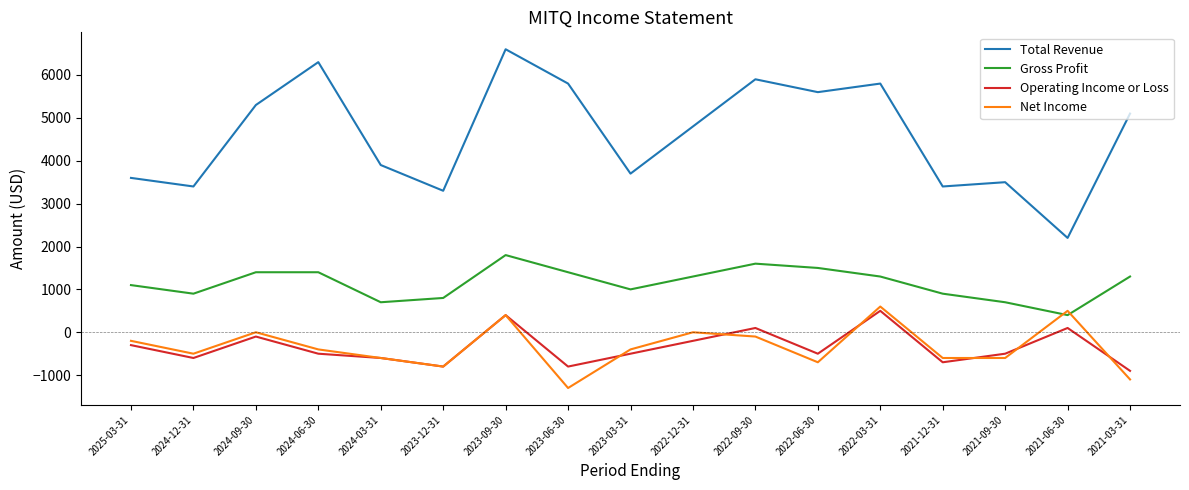

Which series changed the most between 2024-09-30 and 2021-09-30?

Total Revenue